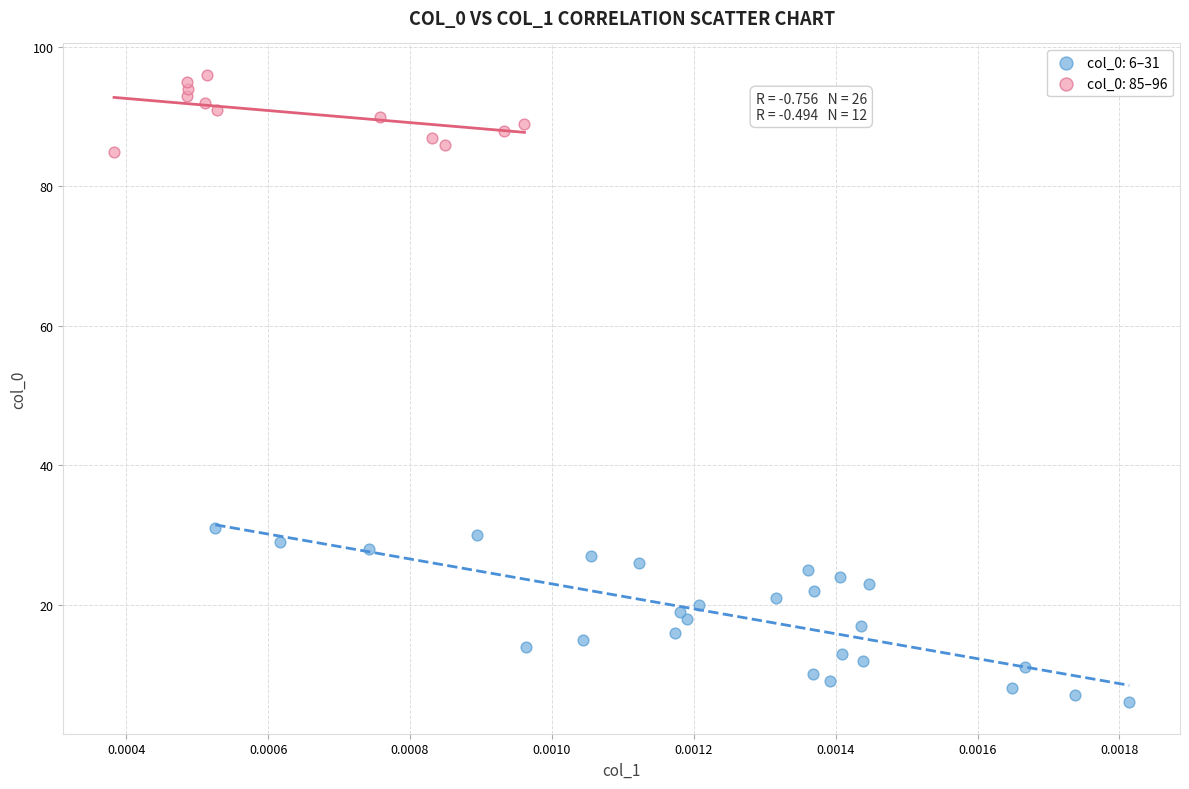

Which series has the largest Y range (max minus min)?

col_0: 6–31